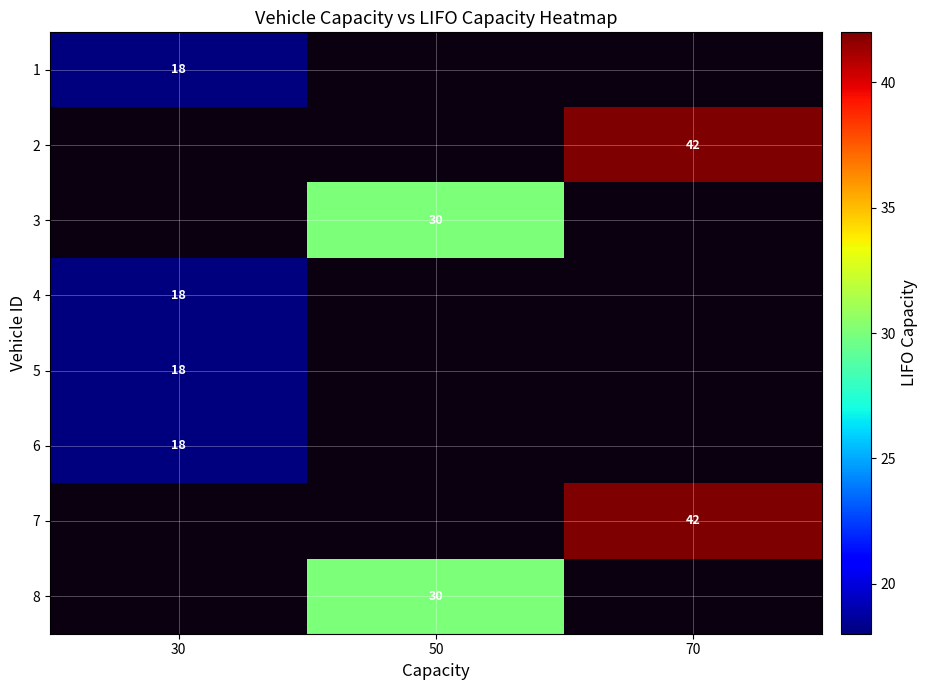

The value of 5 at 30 is 31. True or false?

False